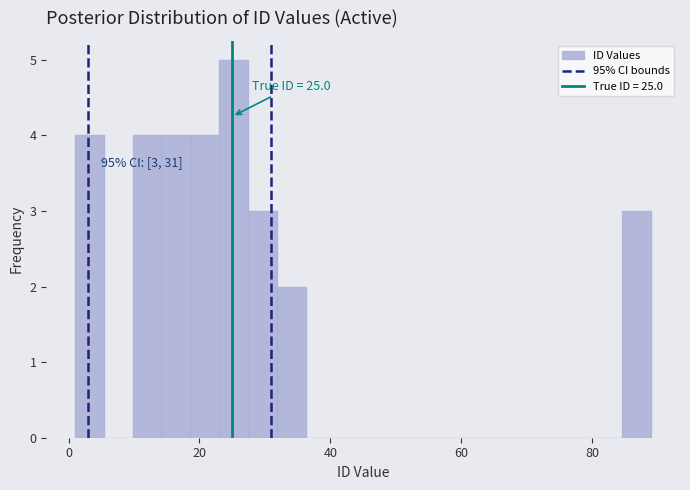

Around what value on the x-axis is the tallest bar? Give the approximate position of its centre, as read against the axis.

26